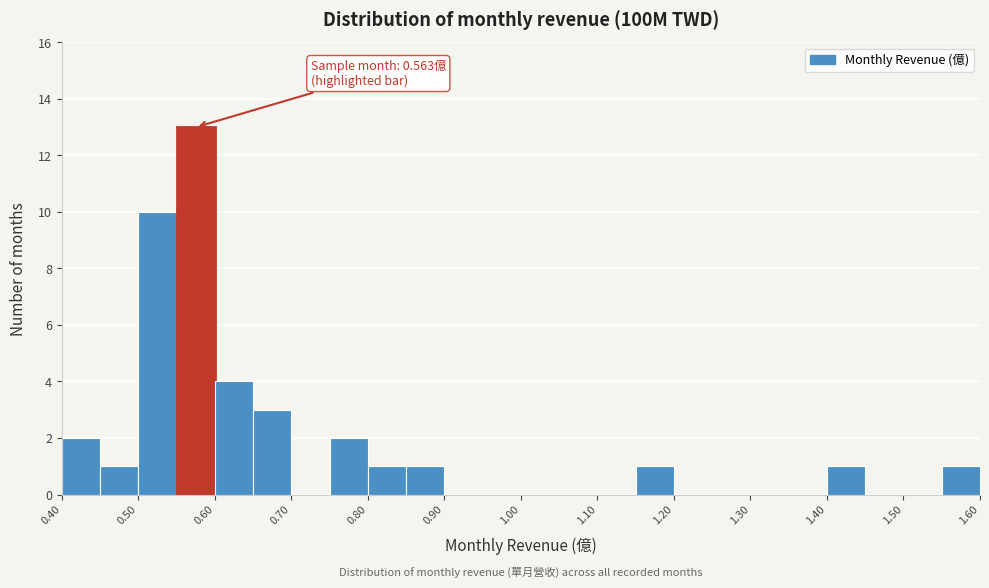

Which range on the x-axis has the tallest bar?

0.55 to 0.60